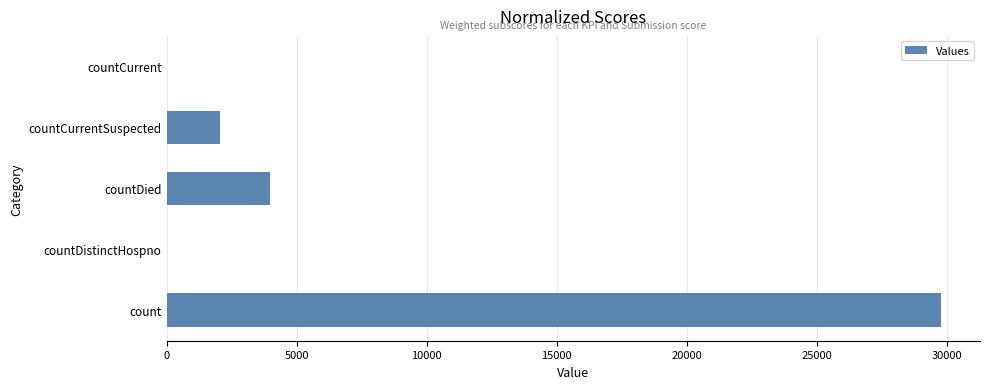

Reading bottom to top, list all the values displayed in this chart.

count=29788	countDistinctHospno=0	countDied=3981	countCurrentSuspected=2060	countCurrent=0